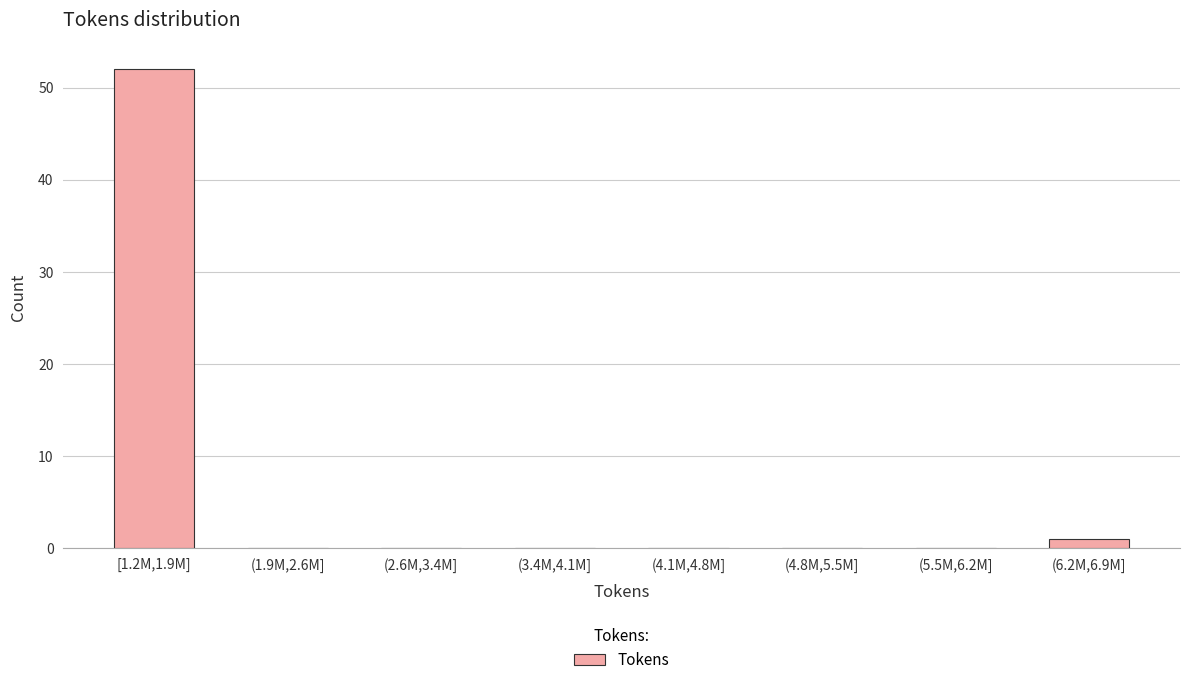

Reading left to right, extract all data points from this chart.

[1.2M,1.9M]=52	(1.9M,2.6M]=0	(2.6M,3.4M]=0	(3.4M,4.1M]=0	(4.1M,4.8M]=0	(4.8M,5.5M]=0	(5.5M,6.2M]=0	(6.2M,6.9M]=1